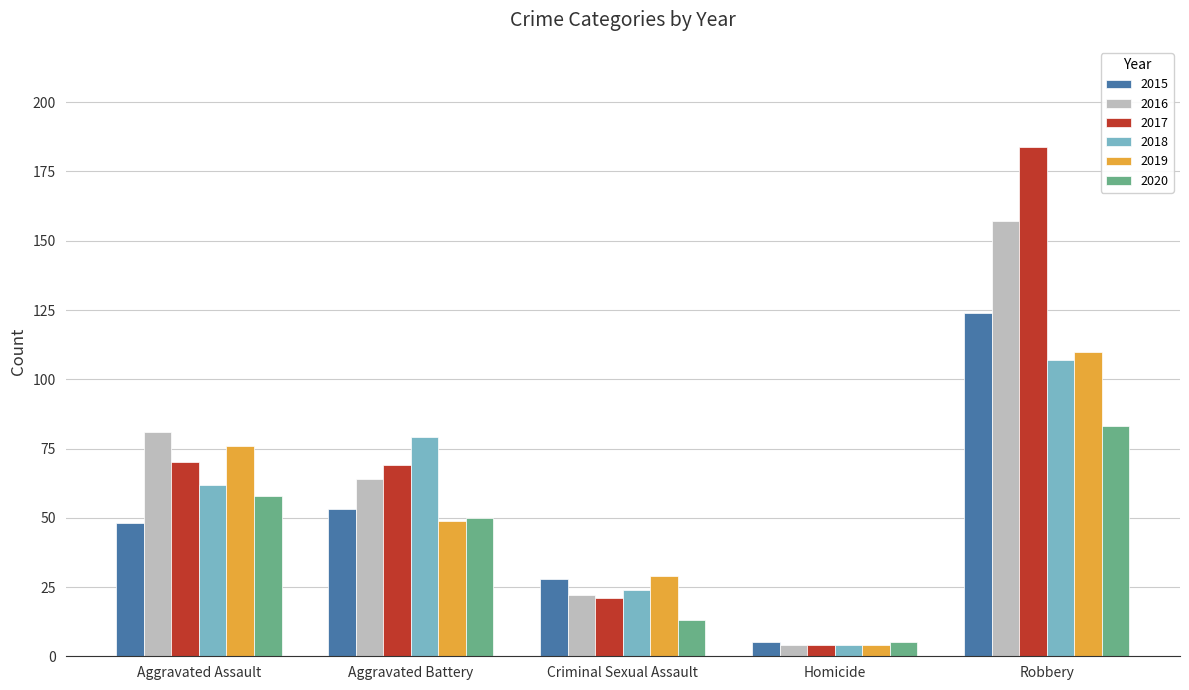

What are all the series names shown in the legend?

2015, 2016, 2017, 2018, 2019, 2020